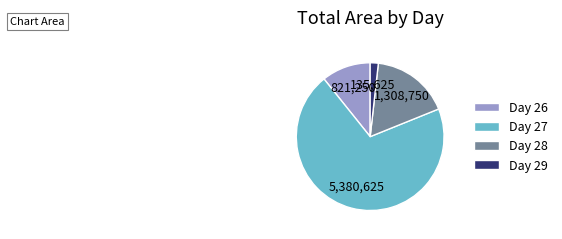

Rank the categories by value from highest to lowest.

Day 27, Day 28, Day 26, Day 29